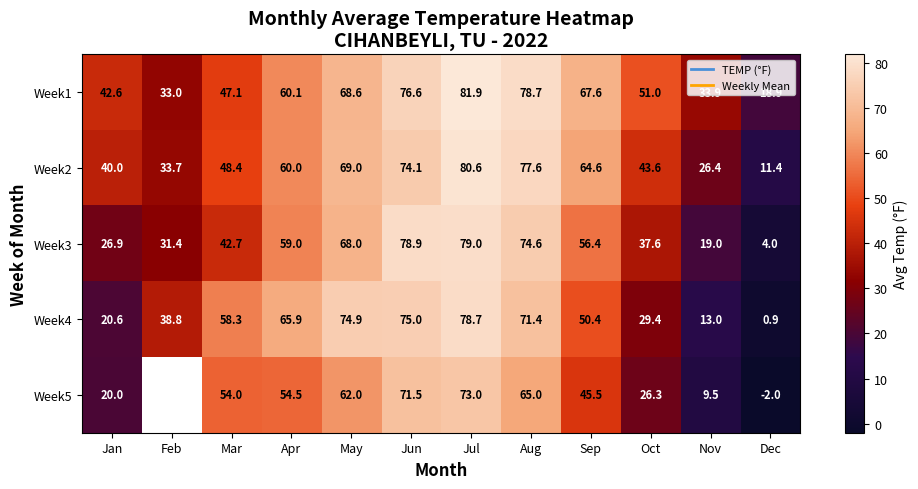

At which label does Week3 first exceed 56?

Apr